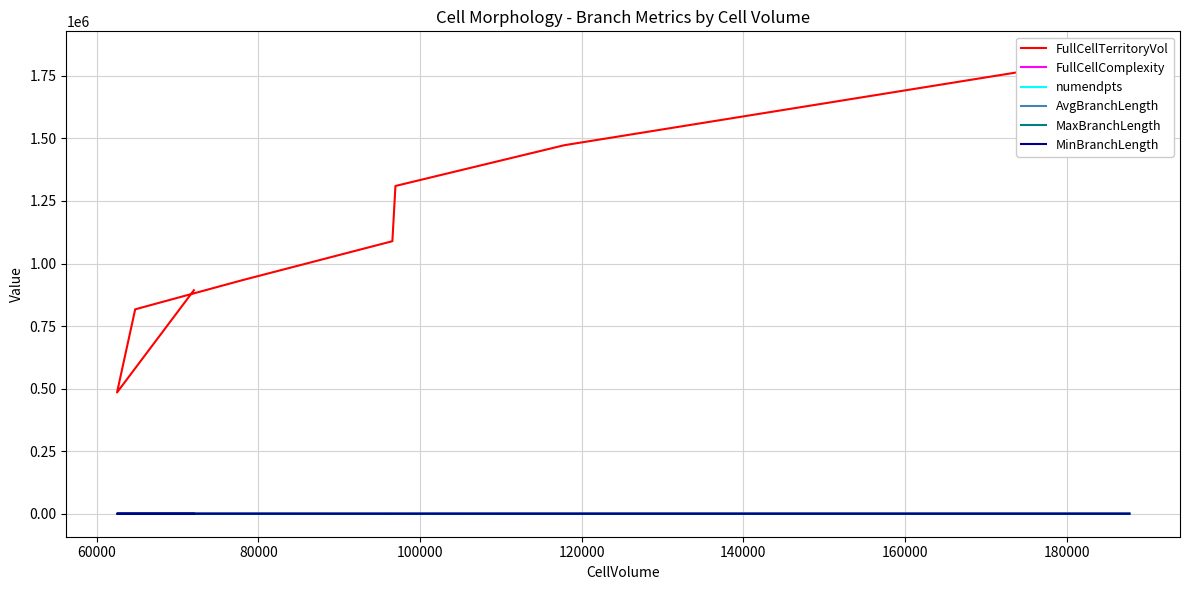

Does the chart display data point markers on the line(s)?

No